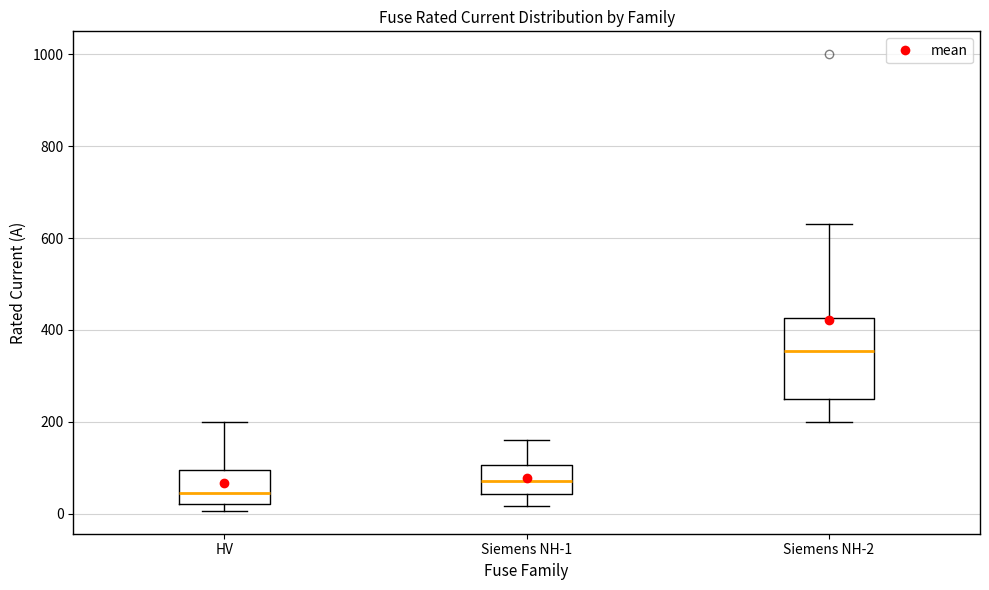

Comparing the boxes themselves (not the whiskers), which one is the tallest?

Siemens NH-2